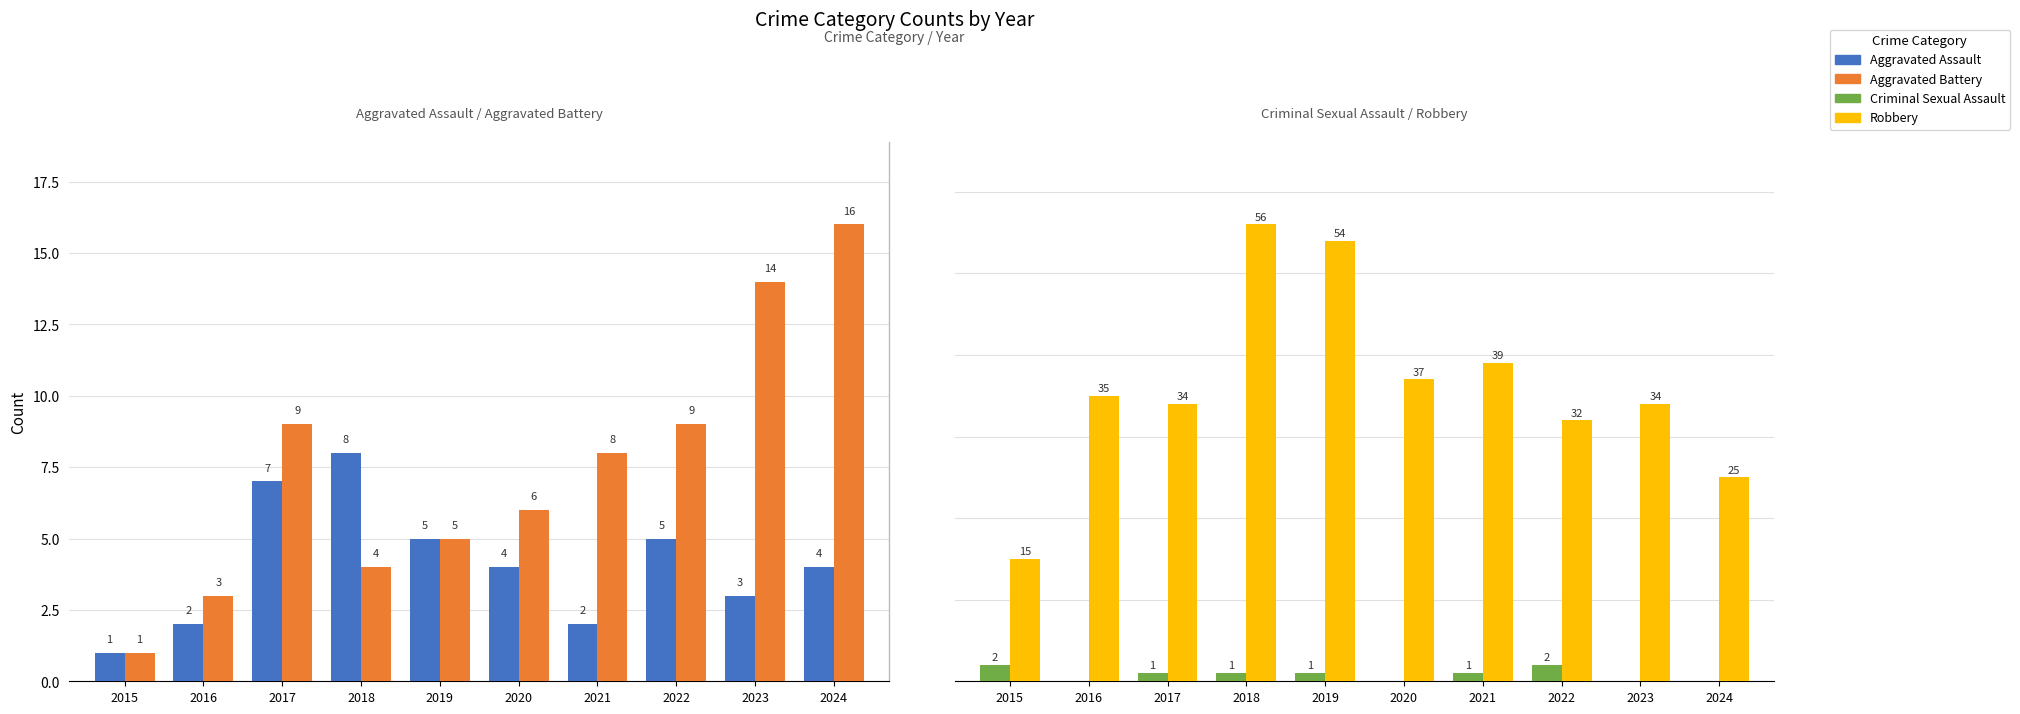

What is the greatest value displayed?

56